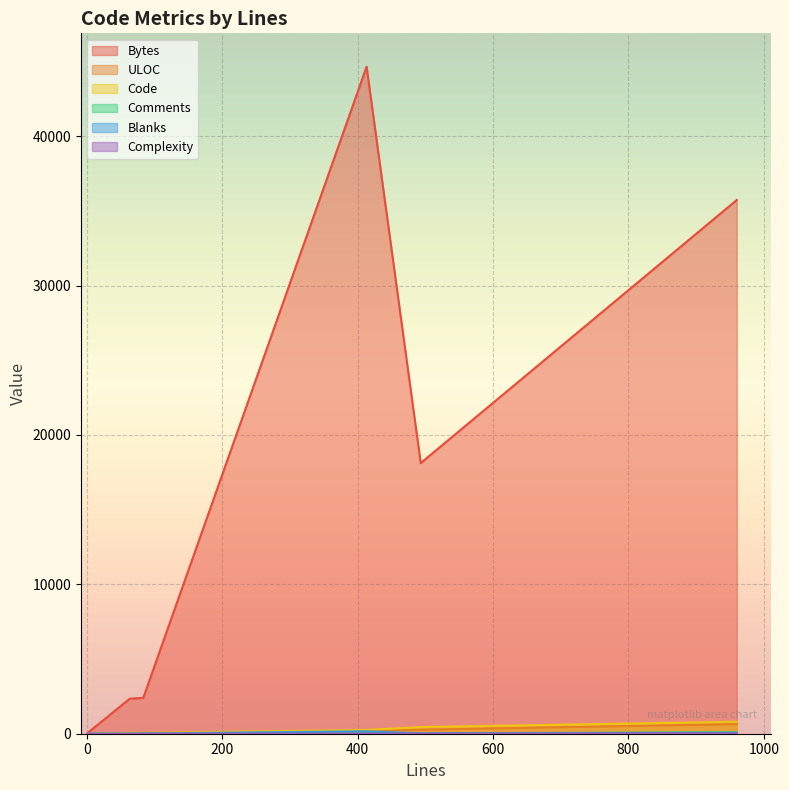

What is the greatest value displayed?

44646